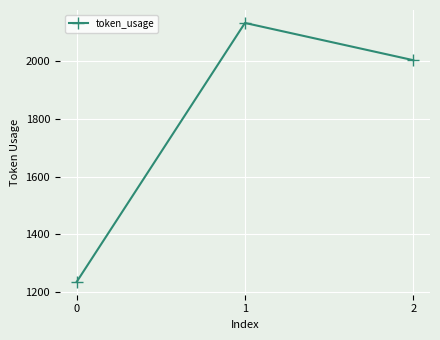

What is the average value?

1791